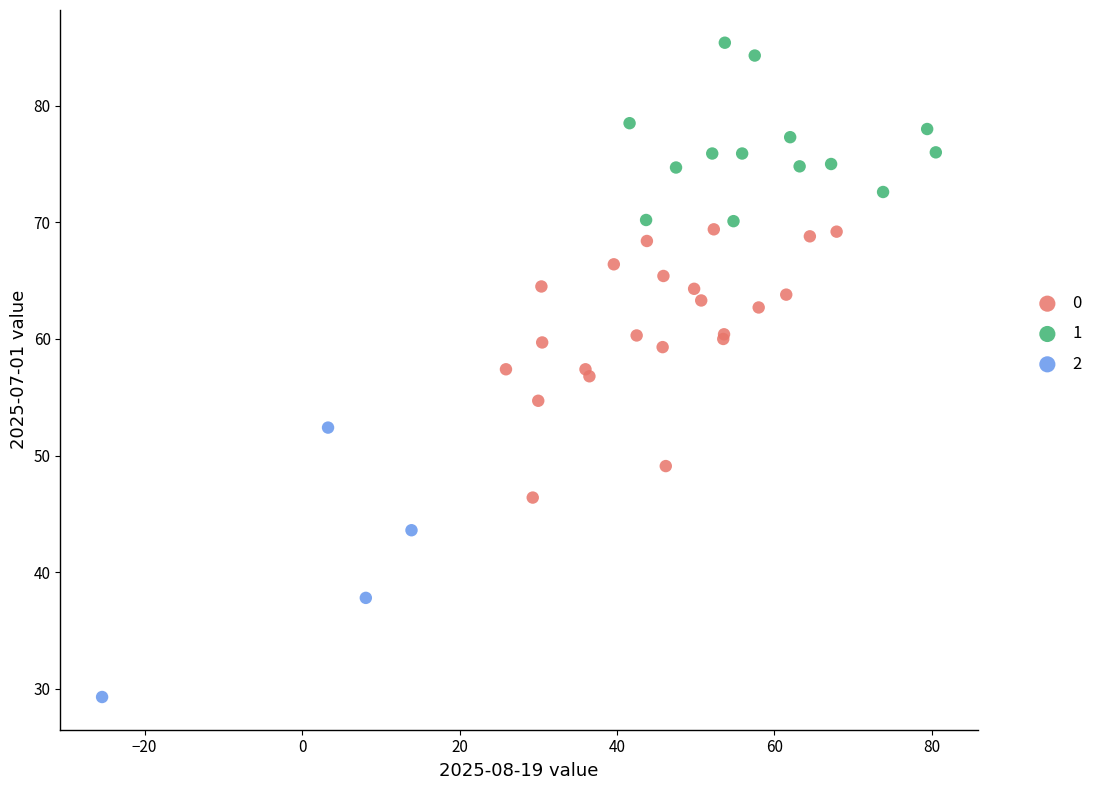

Which series contains the highest Y value?

1